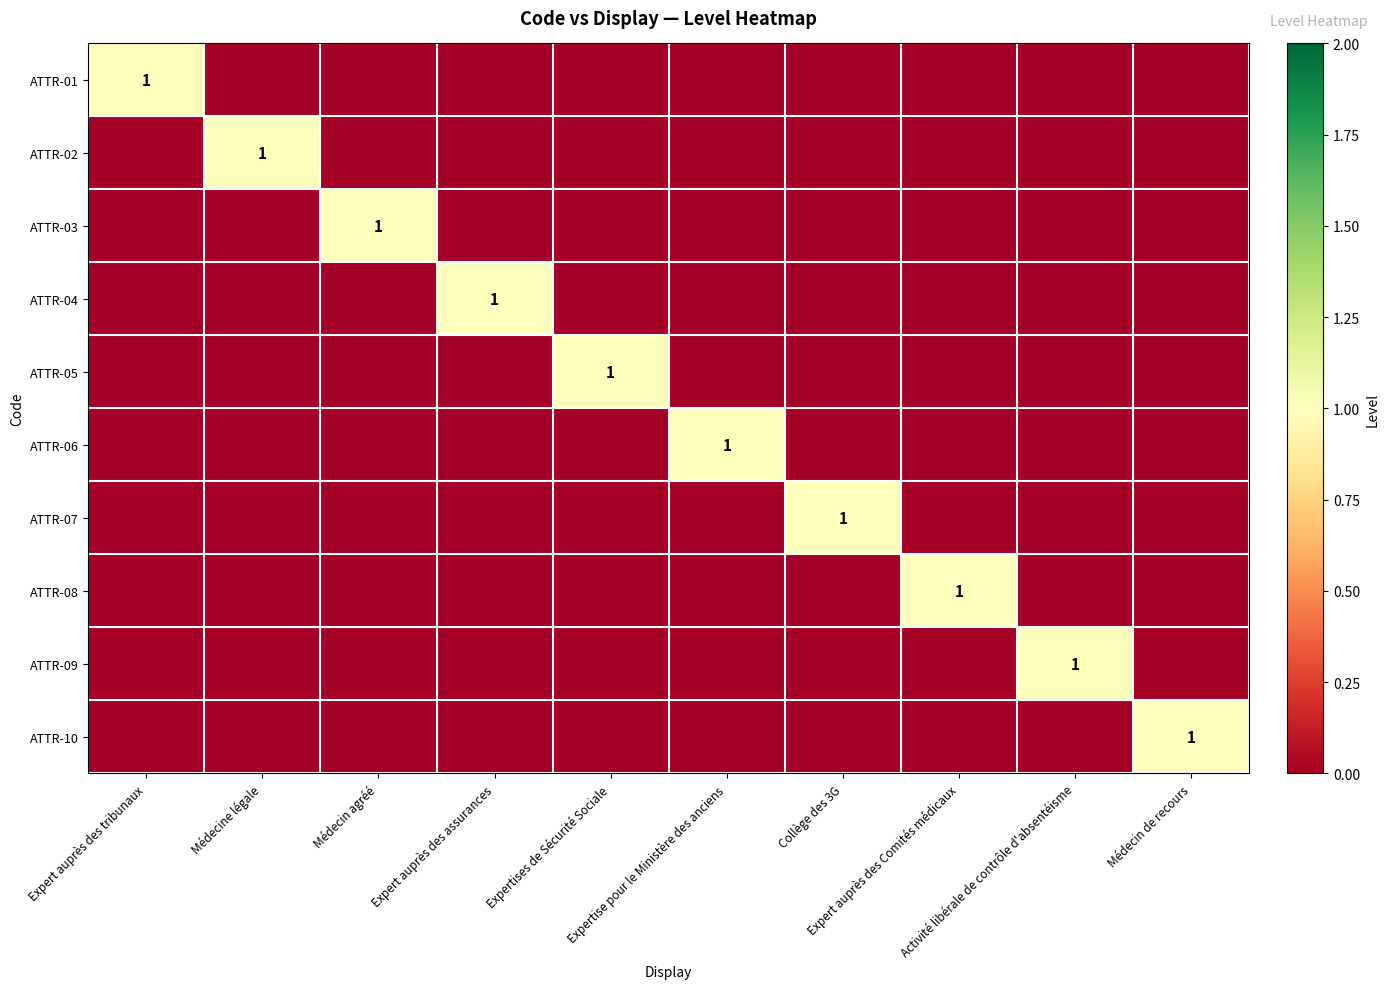

At which label does ATTR-01 reach its peak?

Expert auprès des tribunaux